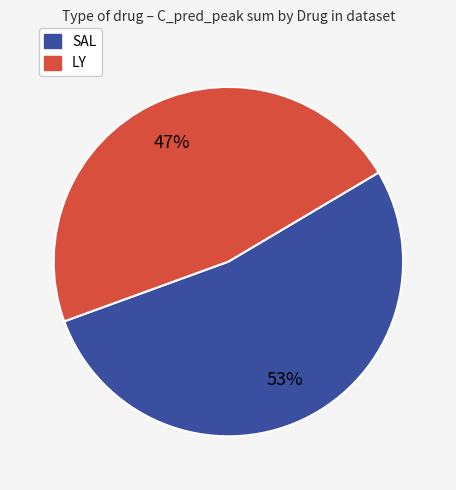

Is there any slice that represents more than half of the pie?

Yes